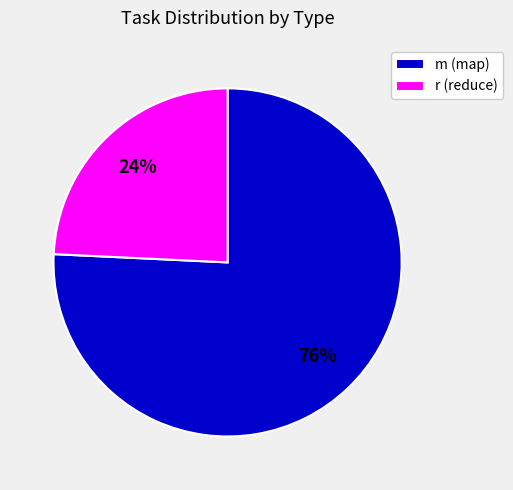

Which category has the smallest portion of the pie?

r